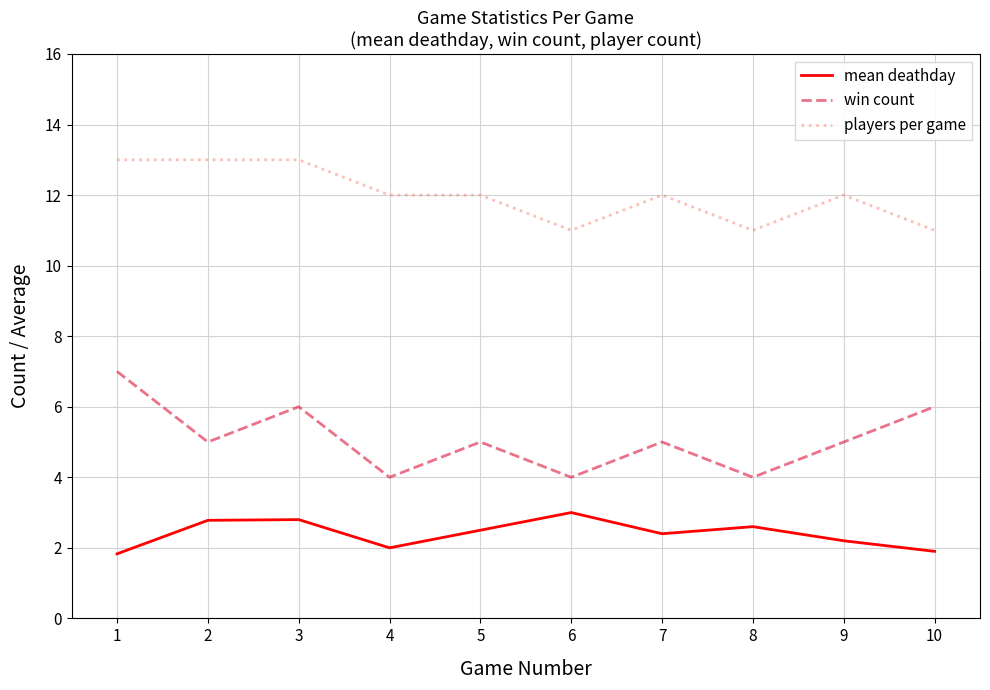

Is the value of mean deathday at 10 greater than the value of win count at 9?

No